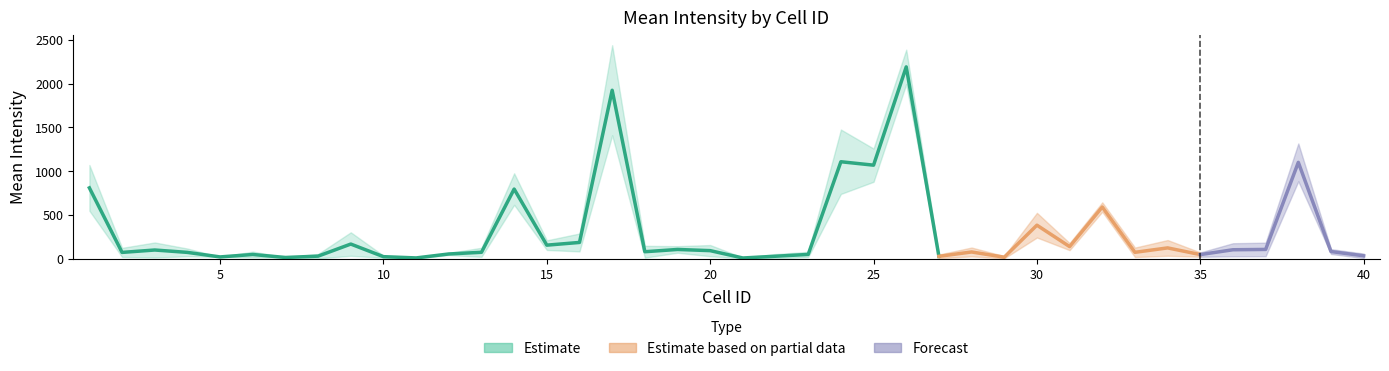

The Mean_Intensity_Channel1 series shows 82.1 at 8. True or false?

False